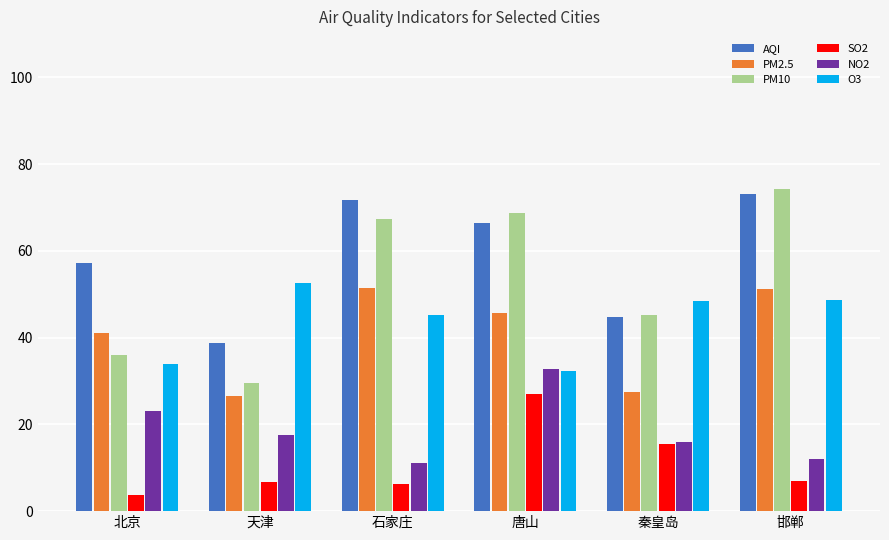

Which series changed the most between 北京 and 唐山?

PM10